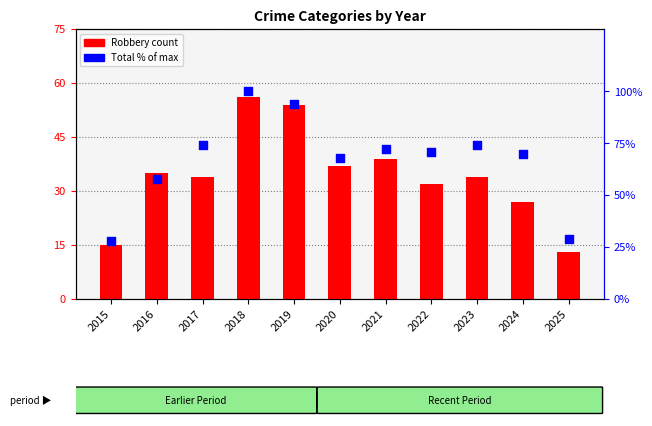

Which series contains the lowest Y value?

Robbery